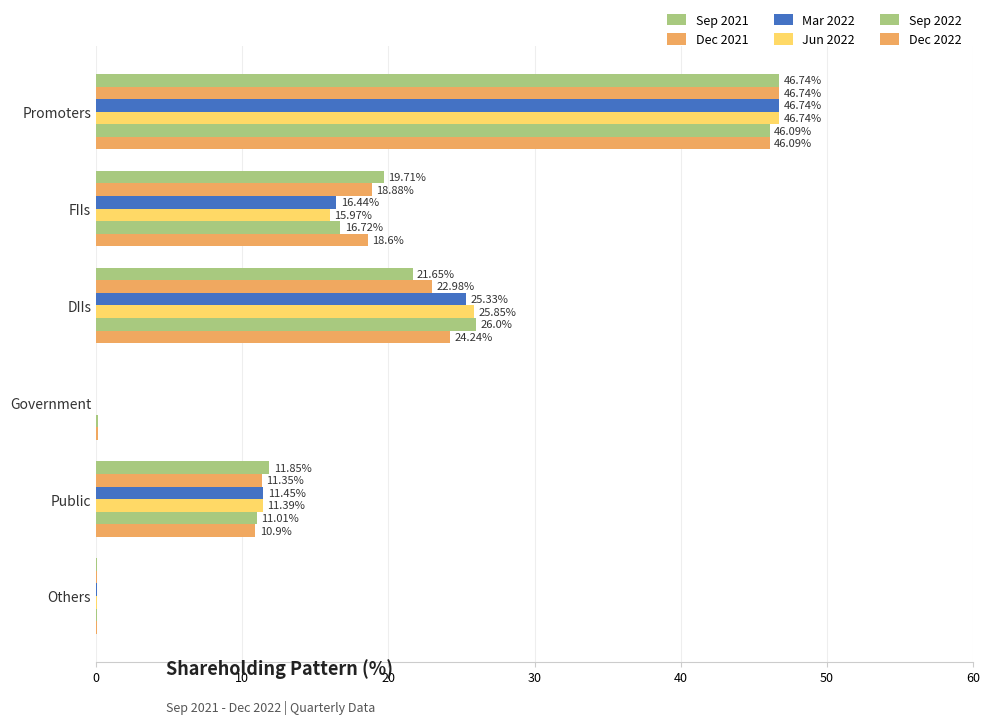

How many values in Mar 2022 are above zero?

5